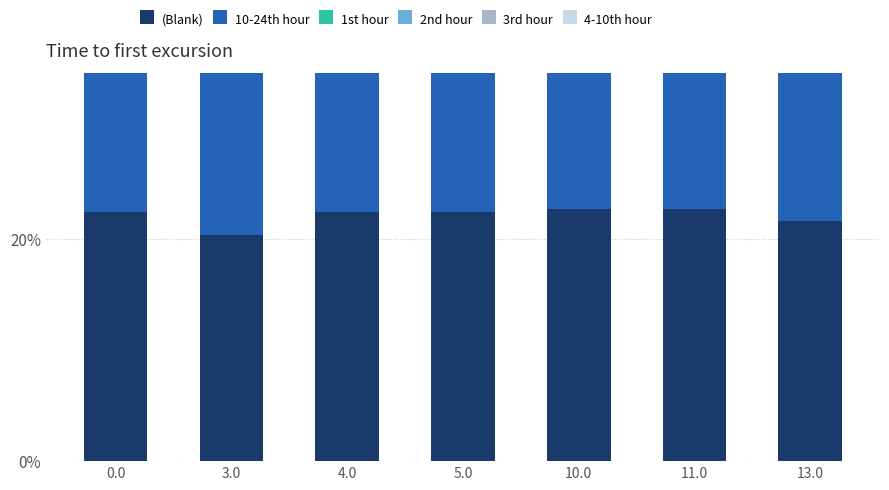

What is the label of the 6th bar from the left?

11.0